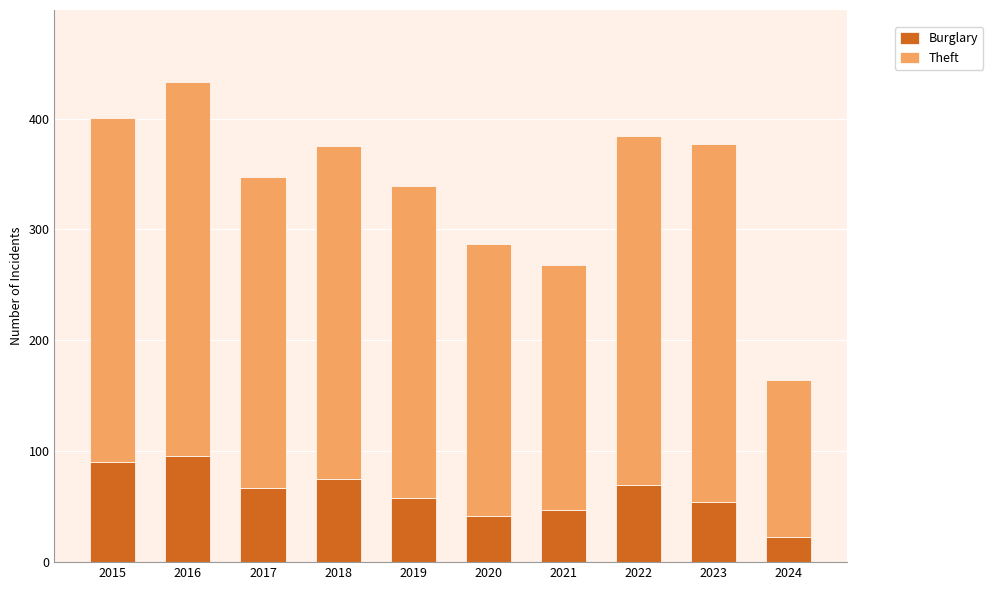

How many series are shown in this chart?

2